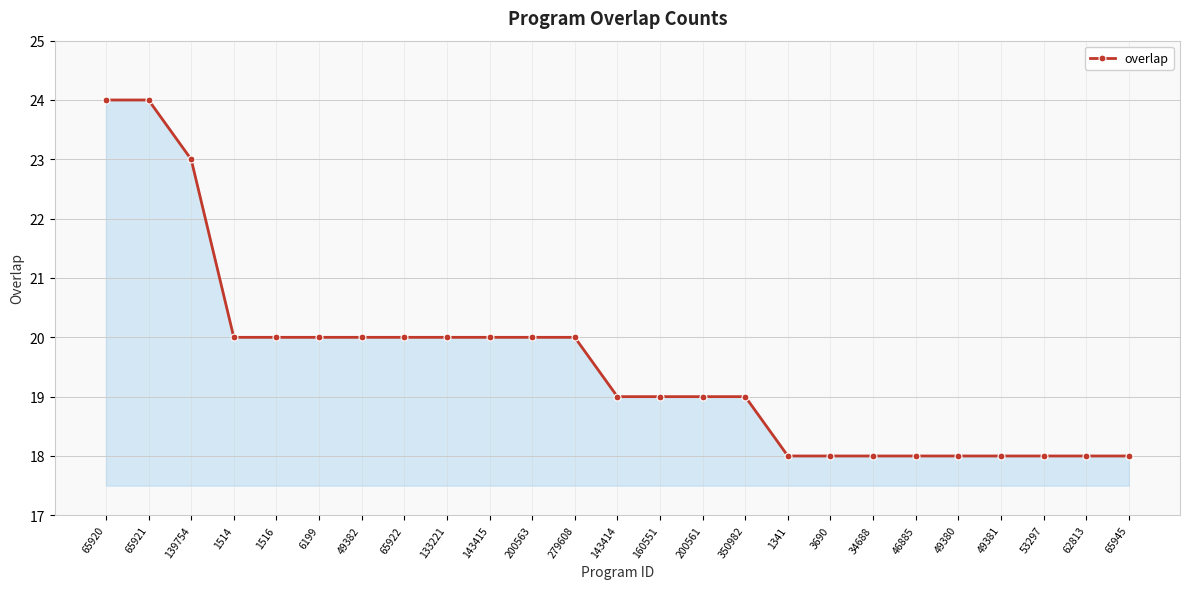

Count the values in the range 18 to 20.

22